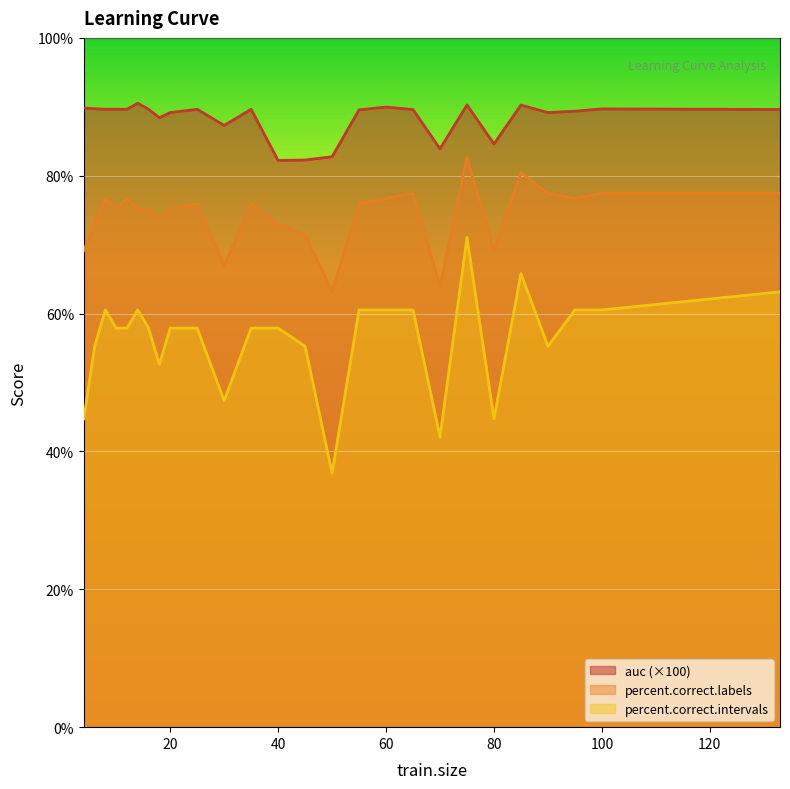

List the series in order of their peak value, highest first.

auc (×100), percent.correct.labels, percent.correct.intervals